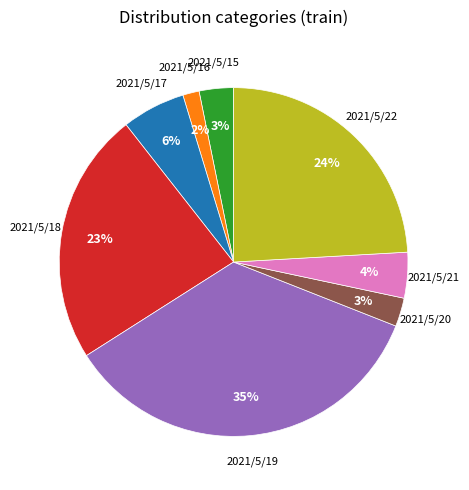

To the nearest percent, what is the difference between the largest and smallest slice percentages?

33%